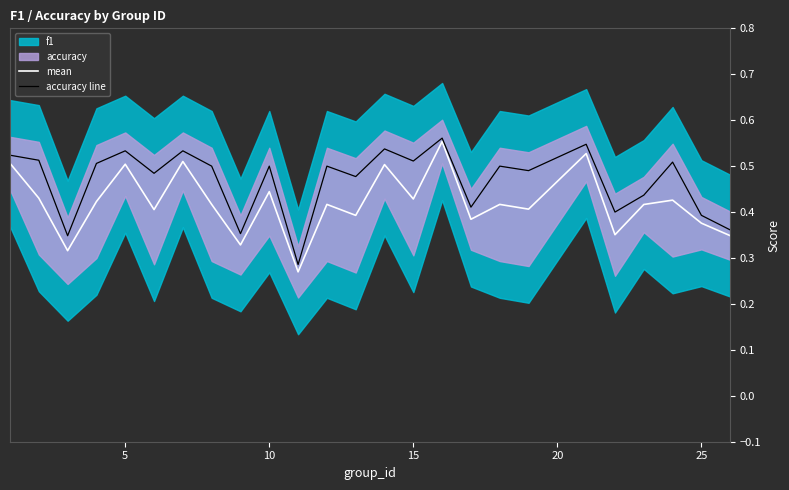

How many interior local peaks does the accuracy line series have?

9